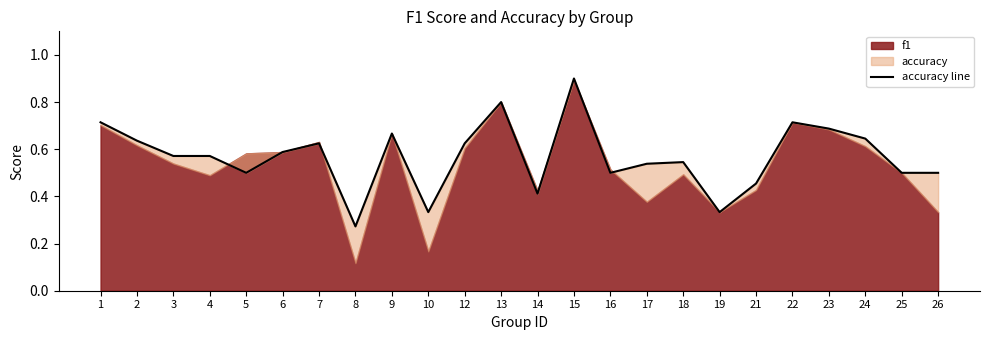

What is the smallest value displayed?

0.3